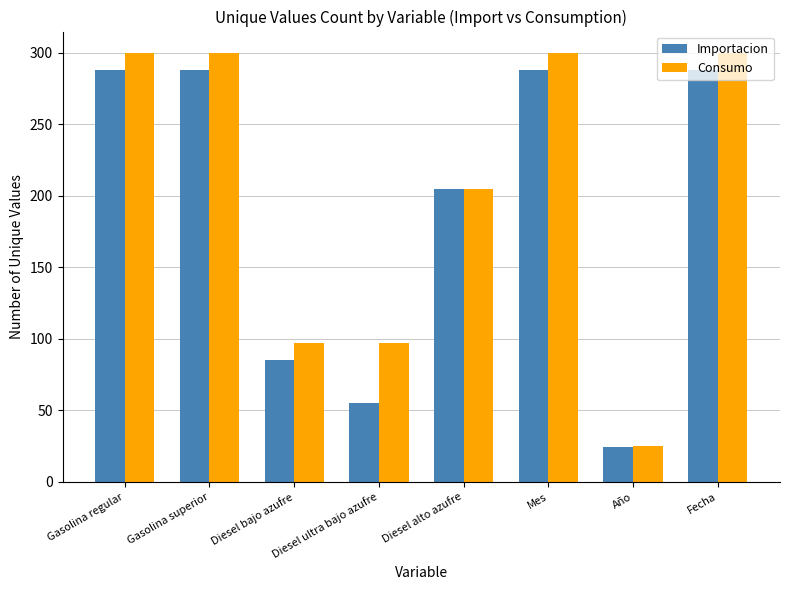

Reading left to right, list all the values displayed in this chart.

Importacion: 288	288	85	55	205	288	24	288
Consumo: 300	300	97	97	205	300	25	300